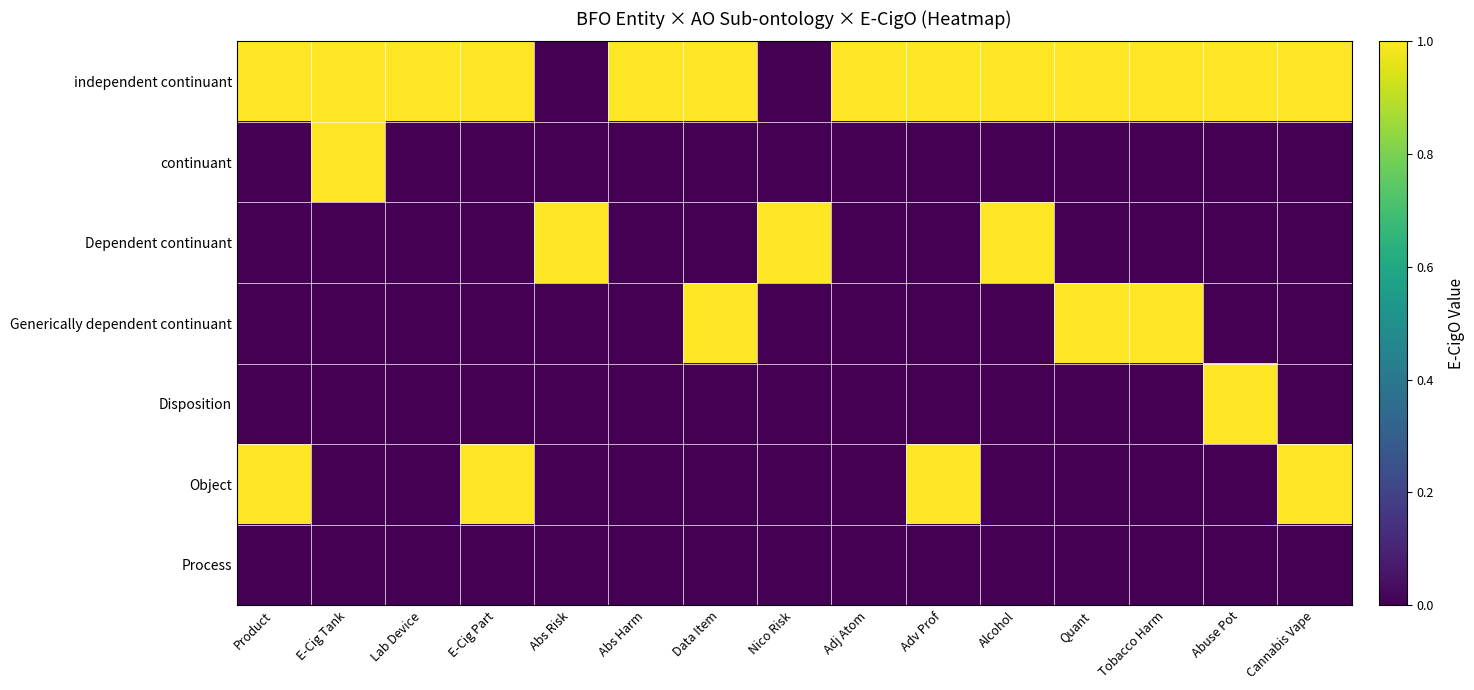

Reading left to right, list all the values displayed in this chart.

independent continuant: Product=1	E-Cig Tank=1	Lab Device=1	E-Cig Part=1	Abs Risk=0	Abs Harm=1	Data Item=1	Nico Risk=0	Adj Atom=1	Adv Prof=1	Alcohol=1	Quant=1	Tobacco Harm=1	Abuse Pot=1	Cannabis Vape=1
continuant: Product=0	E-Cig Tank=1	Lab Device=0	E-Cig Part=0	Abs Risk=0	Abs Harm=0	Data Item=0	Nico Risk=0	Adj Atom=0	Adv Prof=0	Alcohol=0	Quant=0	Tobacco Harm=0	Abuse Pot=0	Cannabis Vape=0
Dependent continuant: Product=0	E-Cig Tank=0	Lab Device=0	E-Cig Part=0	Abs Risk=1	Abs Harm=0	Data Item=0	Nico Risk=1	Adj Atom=0	Adv Prof=0	Alcohol=1	Quant=0	Tobacco Harm=0	Abuse Pot=0	Cannabis Vape=0
Generically dependent continuant: Product=0	E-Cig Tank=0	Lab Device=0	E-Cig Part=0	Abs Risk=0	Abs Harm=0	Data Item=1	Nico Risk=0	Adj Atom=0	Adv Prof=0	Alcohol=0	Quant=1	Tobacco Harm=1	Abuse Pot=0	Cannabis Vape=0
Disposition: Product=0	E-Cig Tank=0	Lab Device=0	E-Cig Part=0	Abs Risk=0	Abs Harm=0	Data Item=0	Nico Risk=0	Adj Atom=0	Adv Prof=0	Alcohol=0	Quant=0	Tobacco Harm=0	Abuse Pot=1	Cannabis Vape=0
Object: Product=1	E-Cig Tank=0	Lab Device=0	E-Cig Part=1	Abs Risk=0	Abs Harm=0	Data Item=0	Nico Risk=0	Adj Atom=0	Adv Prof=1	Alcohol=0	Quant=0	Tobacco Harm=0	Abuse Pot=0	Cannabis Vape=1
Process: Product=0	E-Cig Tank=0	Lab Device=0	E-Cig Part=0	Abs Risk=0	Abs Harm=0	Data Item=0	Nico Risk=0	Adj Atom=0	Adv Prof=0	Alcohol=0	Quant=0	Tobacco Harm=0	Abuse Pot=0	Cannabis Vape=0